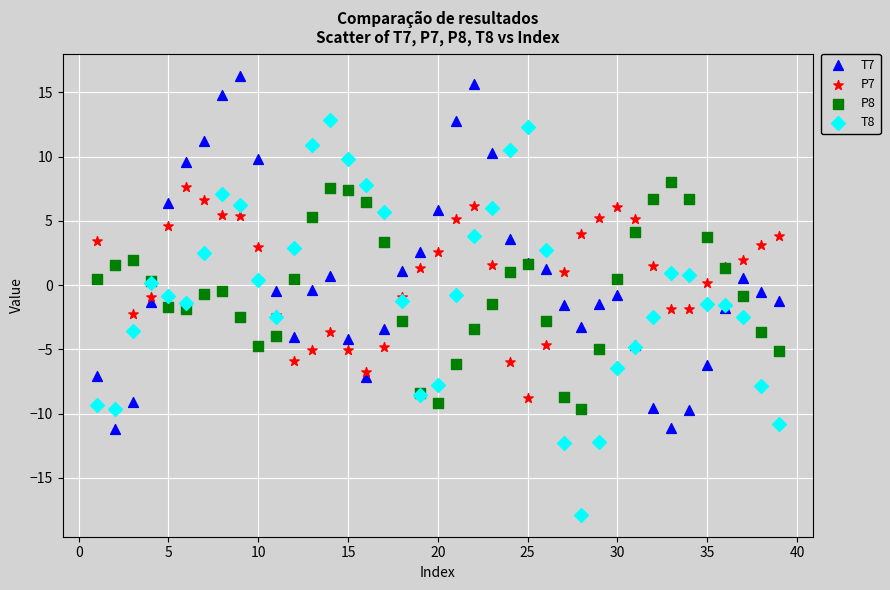

Which series reaches the maximum Y coordinate?

T7